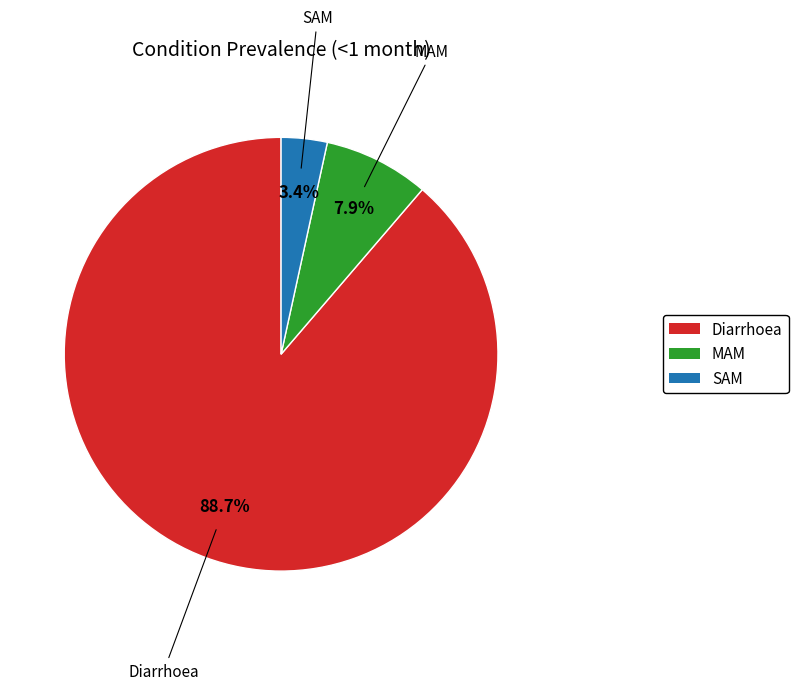

To the nearest percent, what percentage of the pie is MAM?

8%